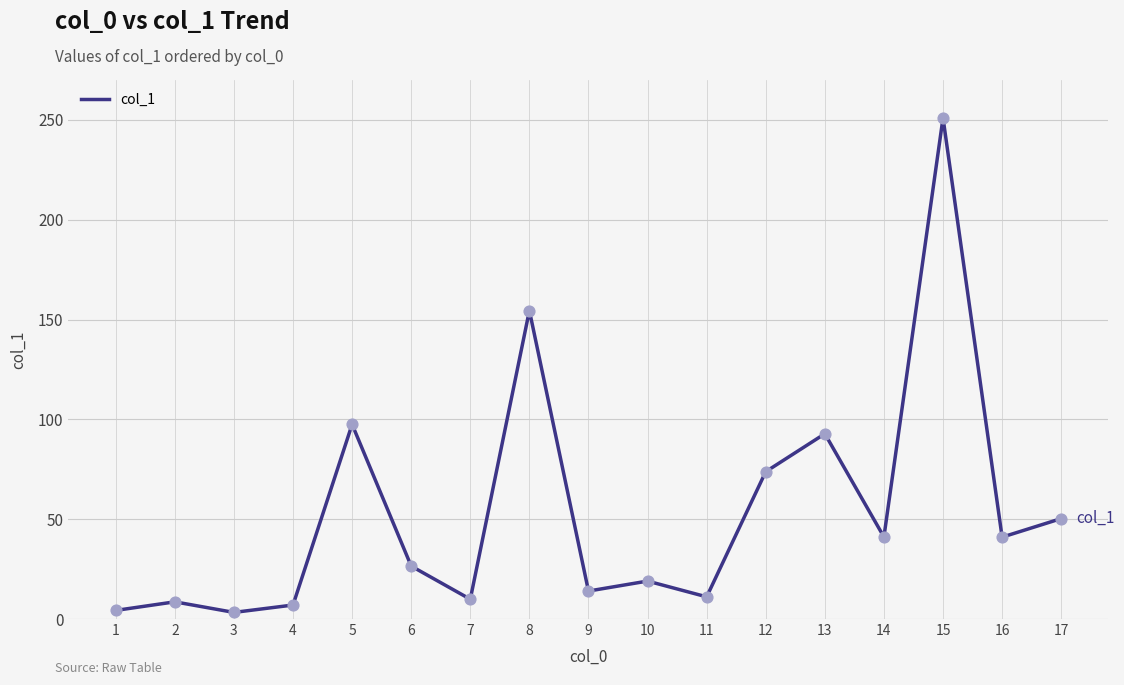

What is the ratio of the value at 14 to the value at 12?

0.6